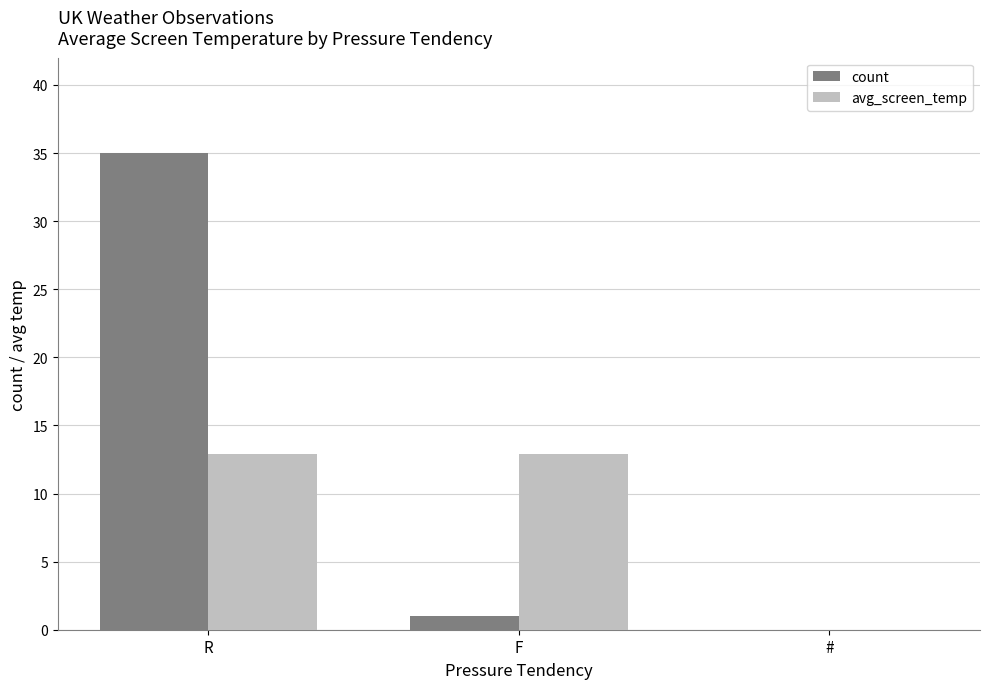

Where does the count series first go above 1?

R